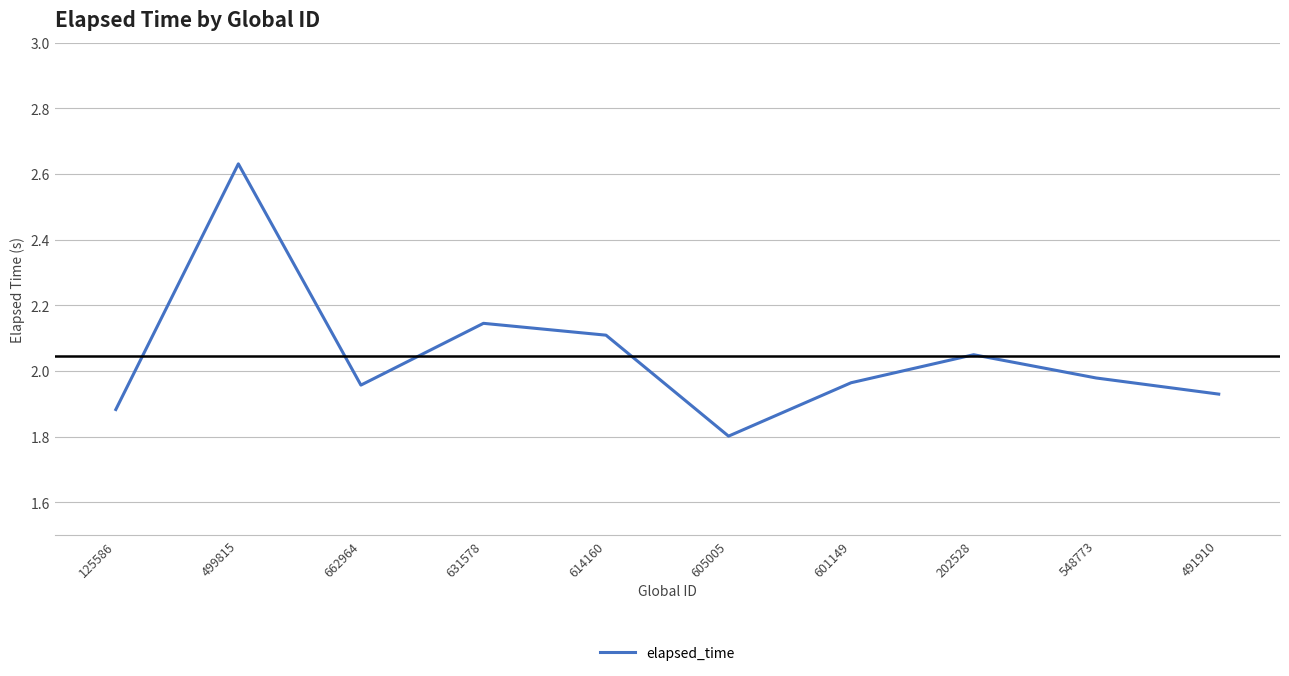

At which category does the data reach its first local valley?

662964